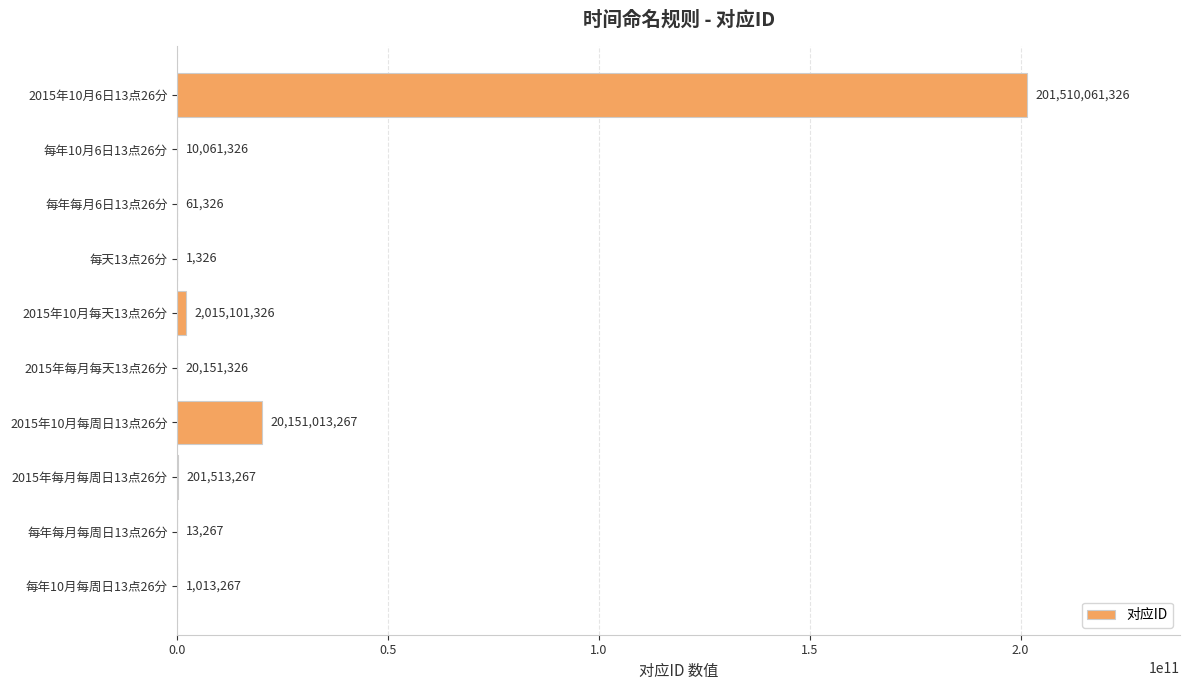

What is the greatest value displayed?

201510061326